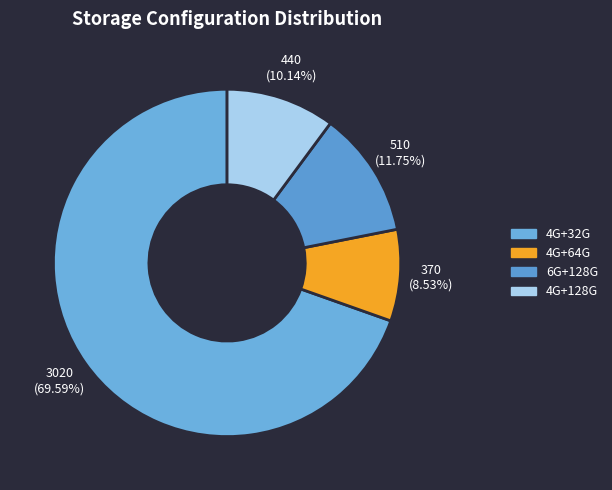

To the nearest percent, what portion does 4G+32G represent?

70%